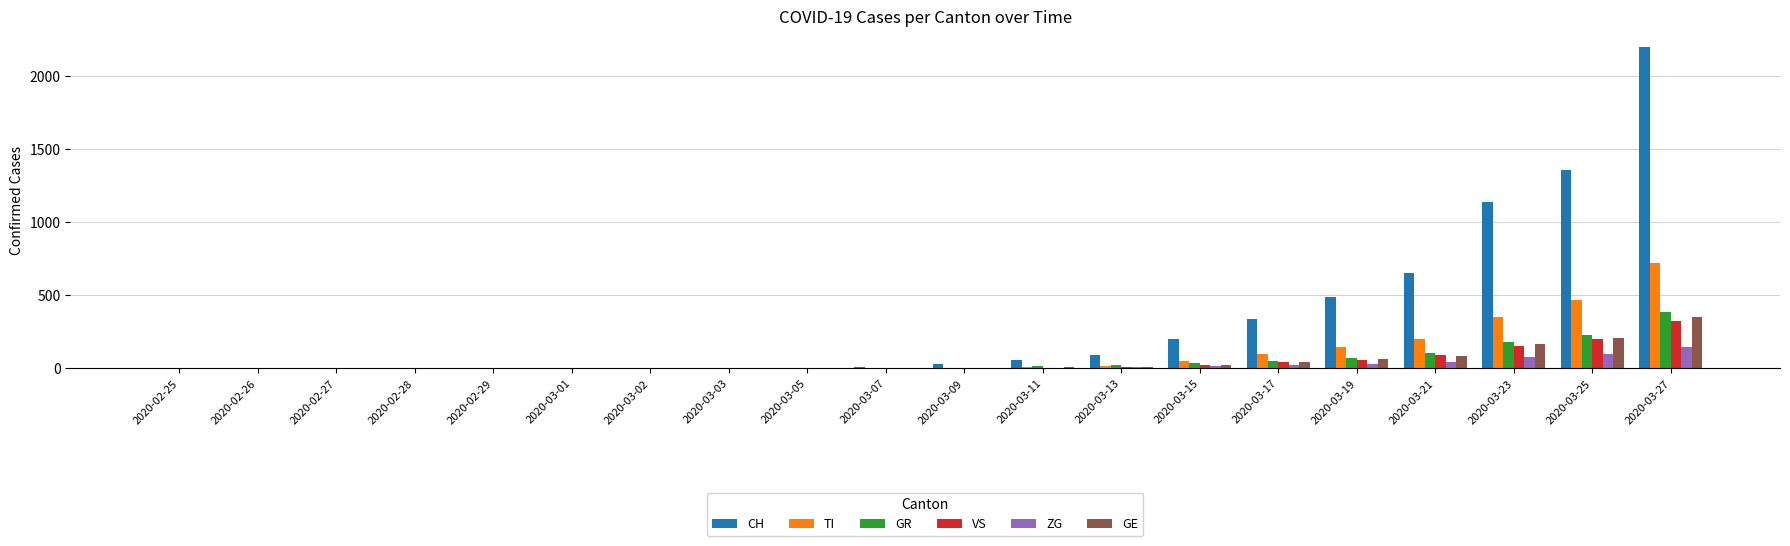

Which label corresponds to the largest value in the chart?

2020-03-27